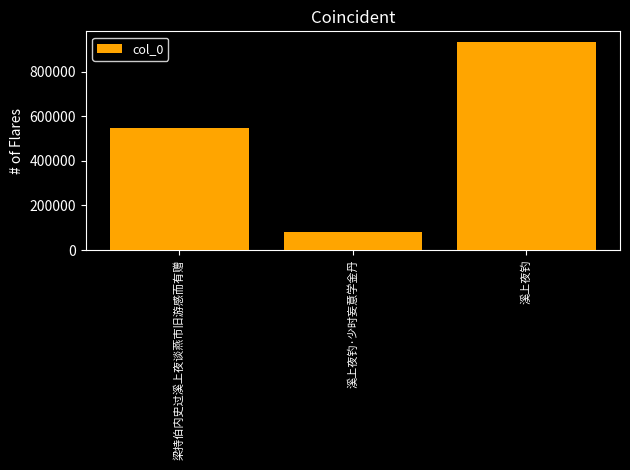

What is the maximum value shown in the chart?

934570